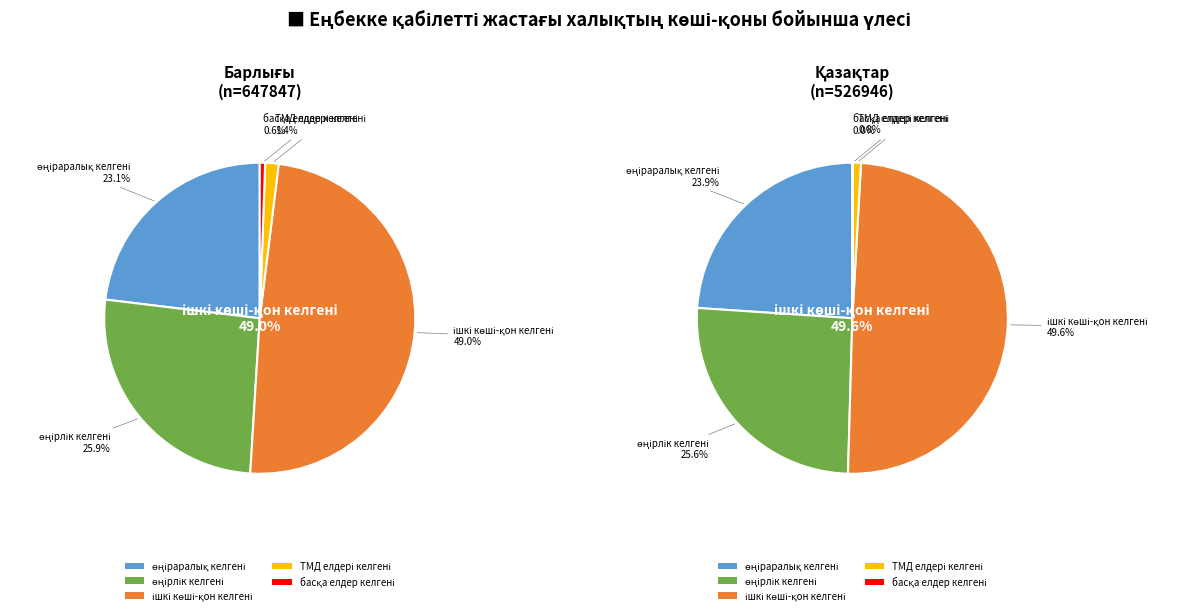

Do ішкі көші-қон келгені and ТМД елдері келгені together represent more than half of the pie?

Yes